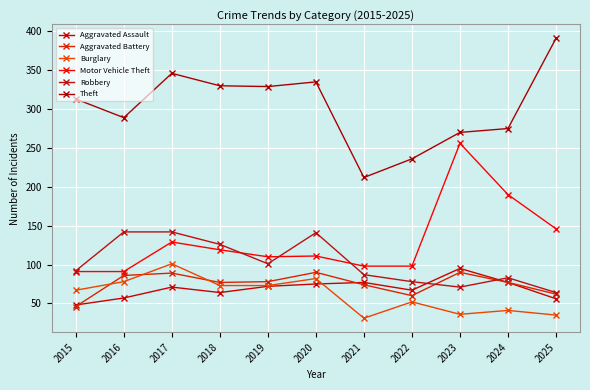

Reading left to right, extract all data points from this chart.

Aggravated Assault: 2015=48	2016=57	2017=71	2018=64	2019=72	2020=75	2021=77	2022=67	2023=95	2024=77	2025=56
Aggravated Battery: 2015=46	2016=86	2017=89	2018=77	2019=78	2020=90	2021=74	2022=60	2023=90	2024=77	2025=62
Burglary: 2015=67	2016=78	2017=101	2018=73	2019=73	2020=82	2021=31	2022=52	2023=36	2024=41	2025=35
Motor Vehicle Theft: 2015=91	2016=91	2017=129	2018=119	2019=110	2020=111	2021=98	2022=98	2023=256	2024=190	2025=146
Robbery: 2015=92	2016=142	2017=142	2018=126	2019=101	2020=141	2021=87	2022=78	2023=71	2024=83	2025=64
Theft: 2015=313	2016=289	2017=346	2018=330	2019=329	2020=335	2021=212	2022=236	2023=270	2024=275	2025=391